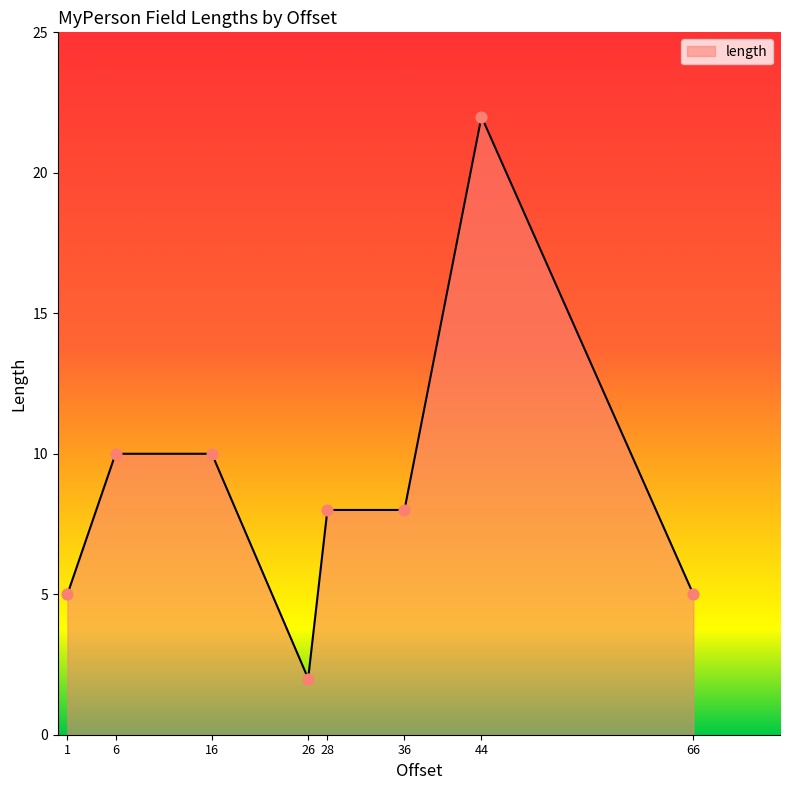

Approximately how many times larger is the value at 36 compared to 26?

4.0